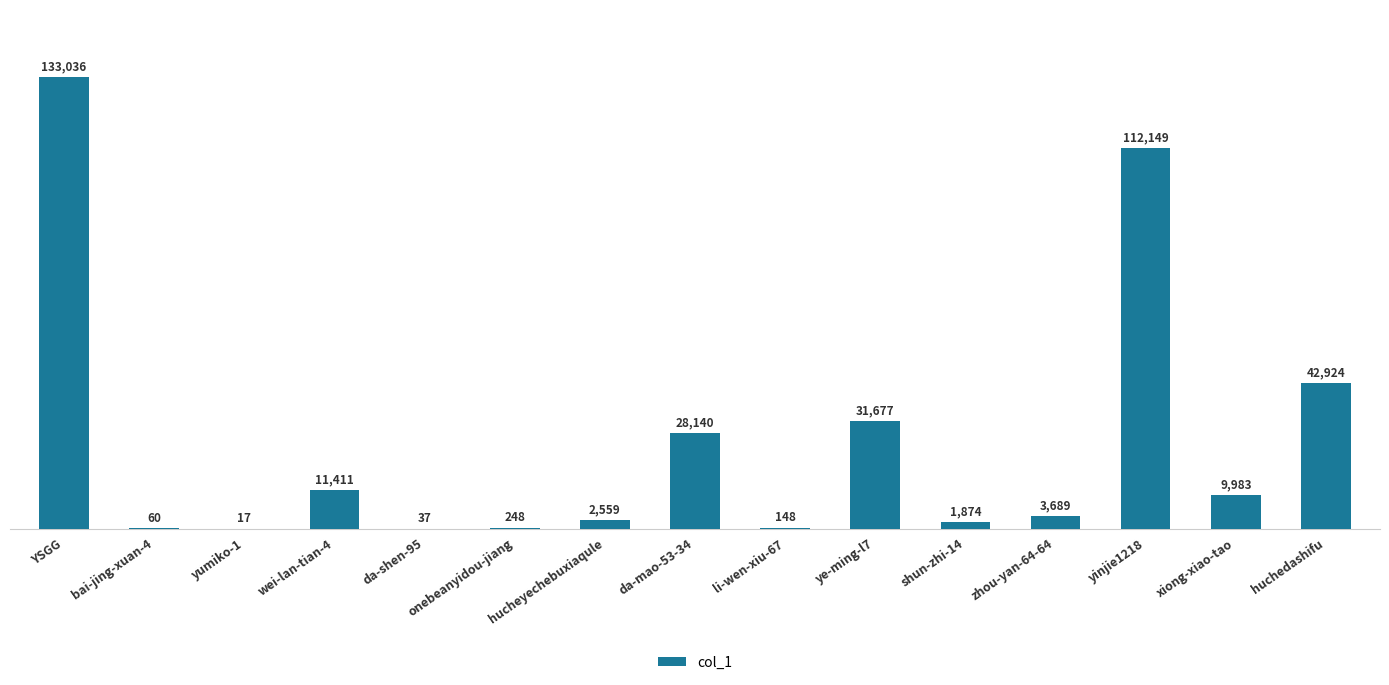

Count the number of data series in this chart.

1